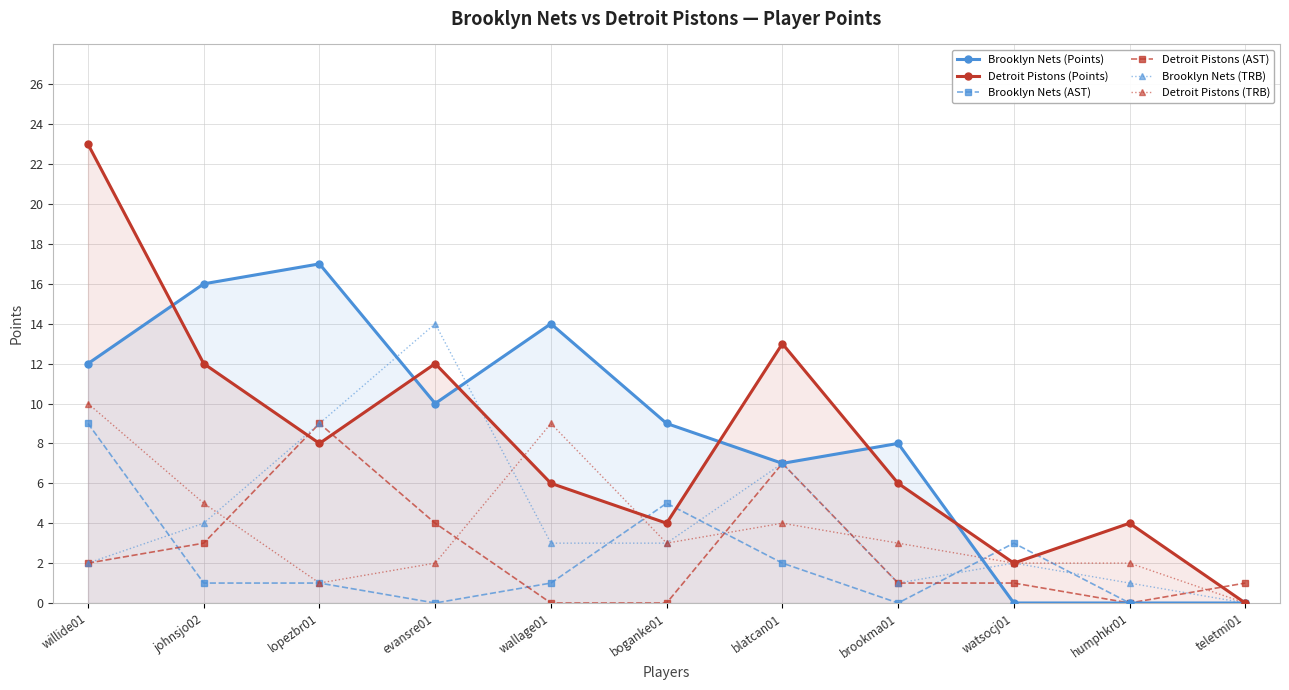

What is the label of the 2nd point from the right?

humphkr01